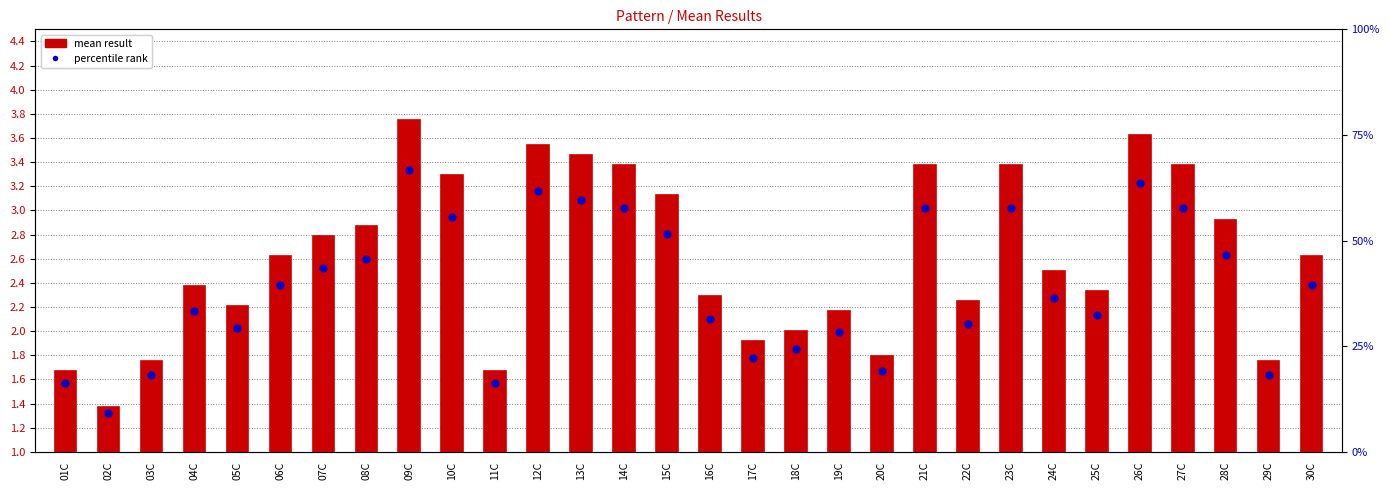

At which category is the sum across all series the highest?

09C